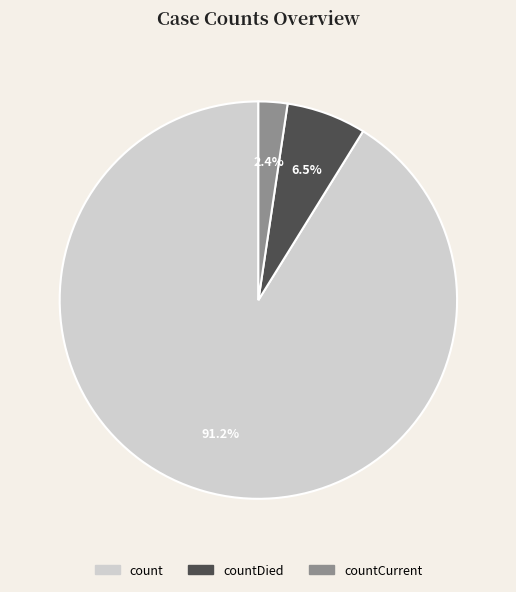

Is there any slice that represents more than half of the pie?

Yes